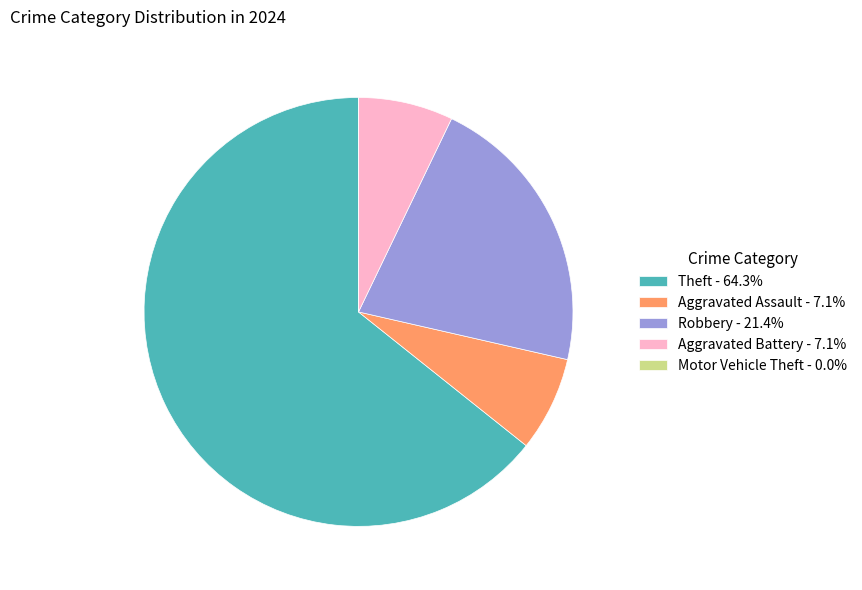

Does any single category account for the majority?

Yes